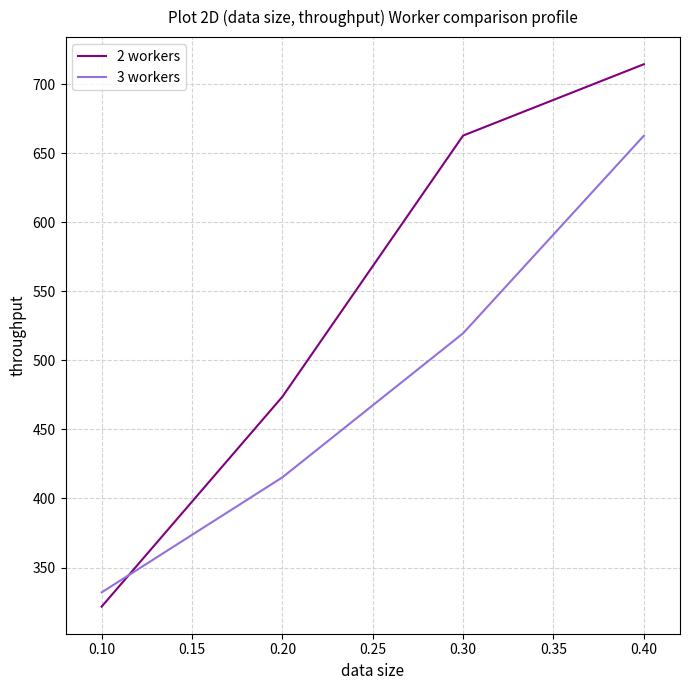

At how many categories does at least one series exceed 543?

2